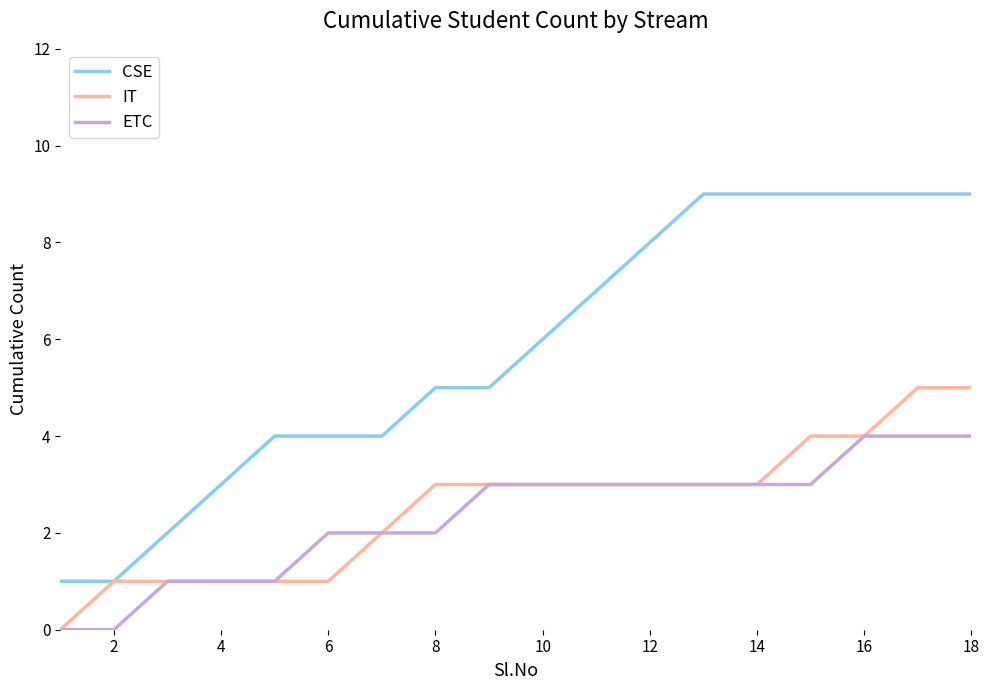

Count the IT values in the range 1 to 3.

13